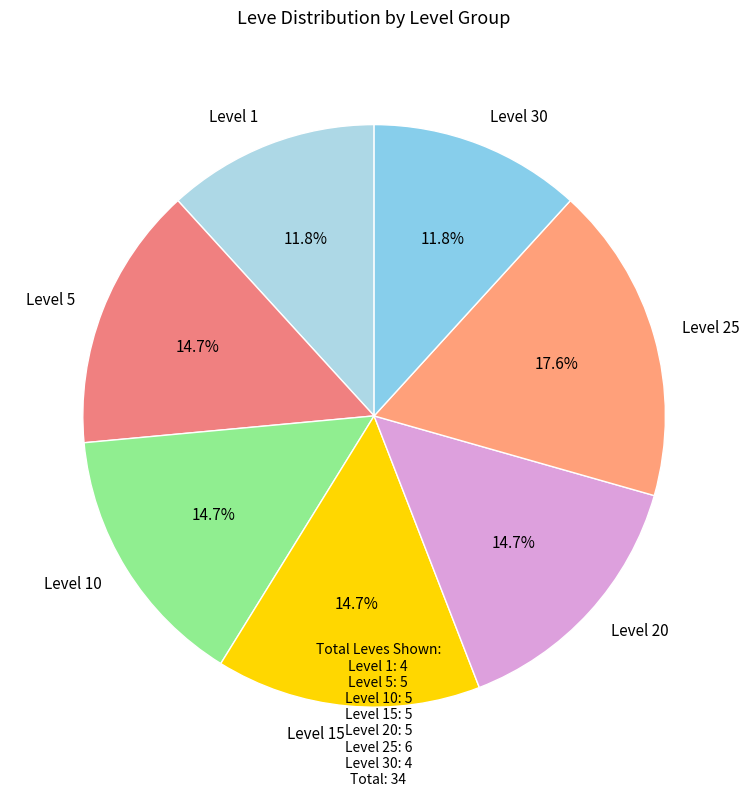

To the nearest percent, what is the difference between the largest and smallest slice percentages?

6%